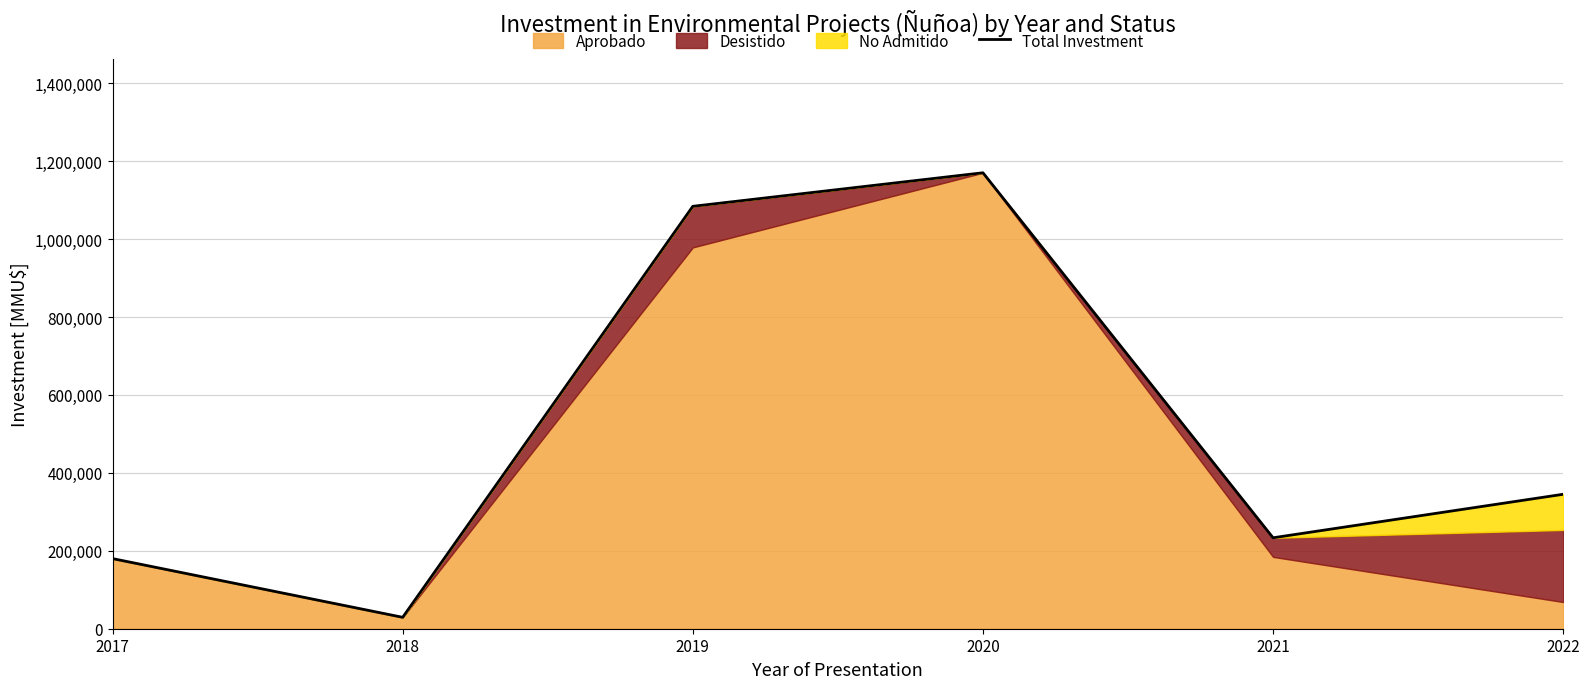

What is the difference between the values at 2017 and 2019?

904138